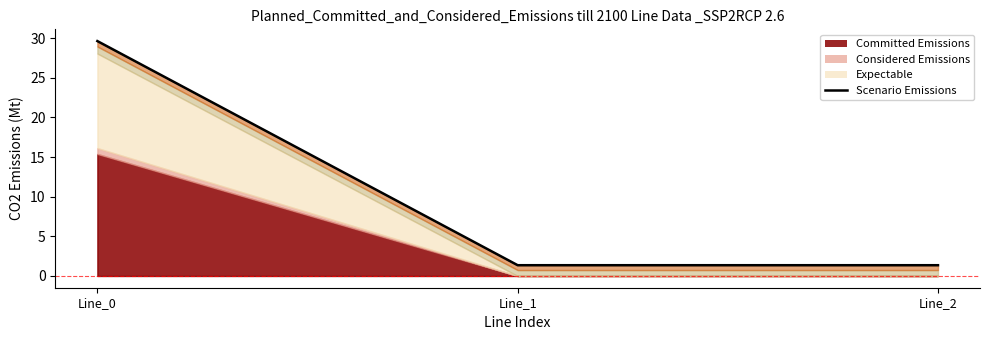

The chart shows a value of 2.0 at Line_2. True or false?

False